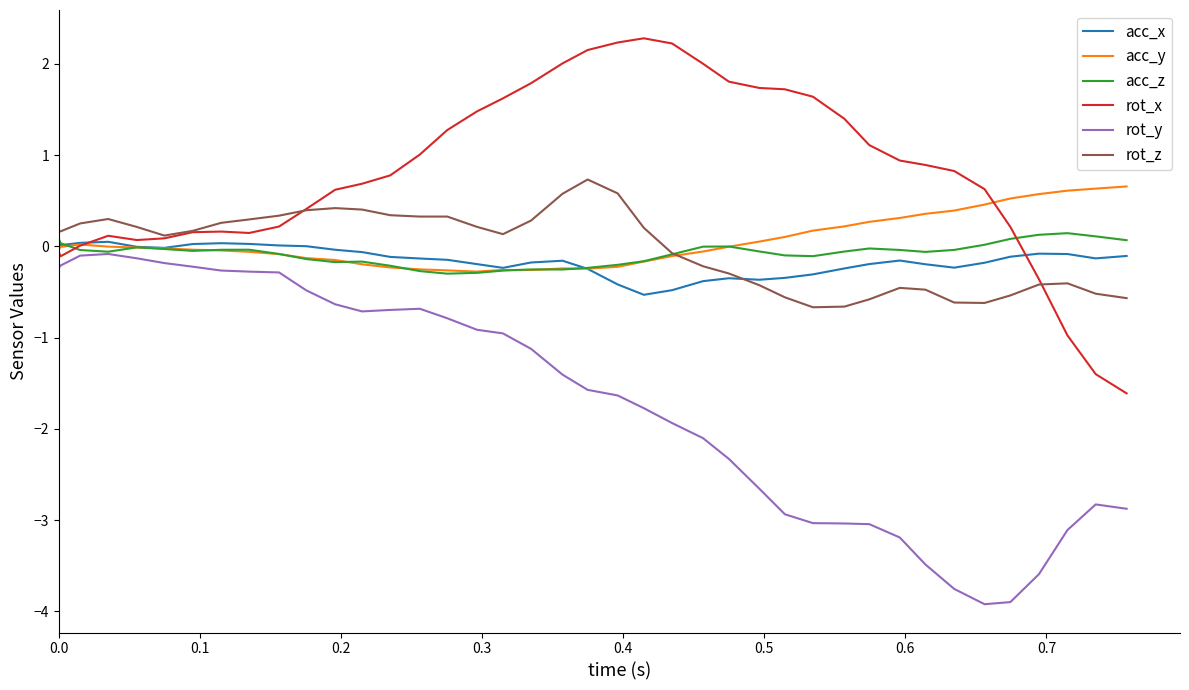

Count the number of data series in this chart.

6